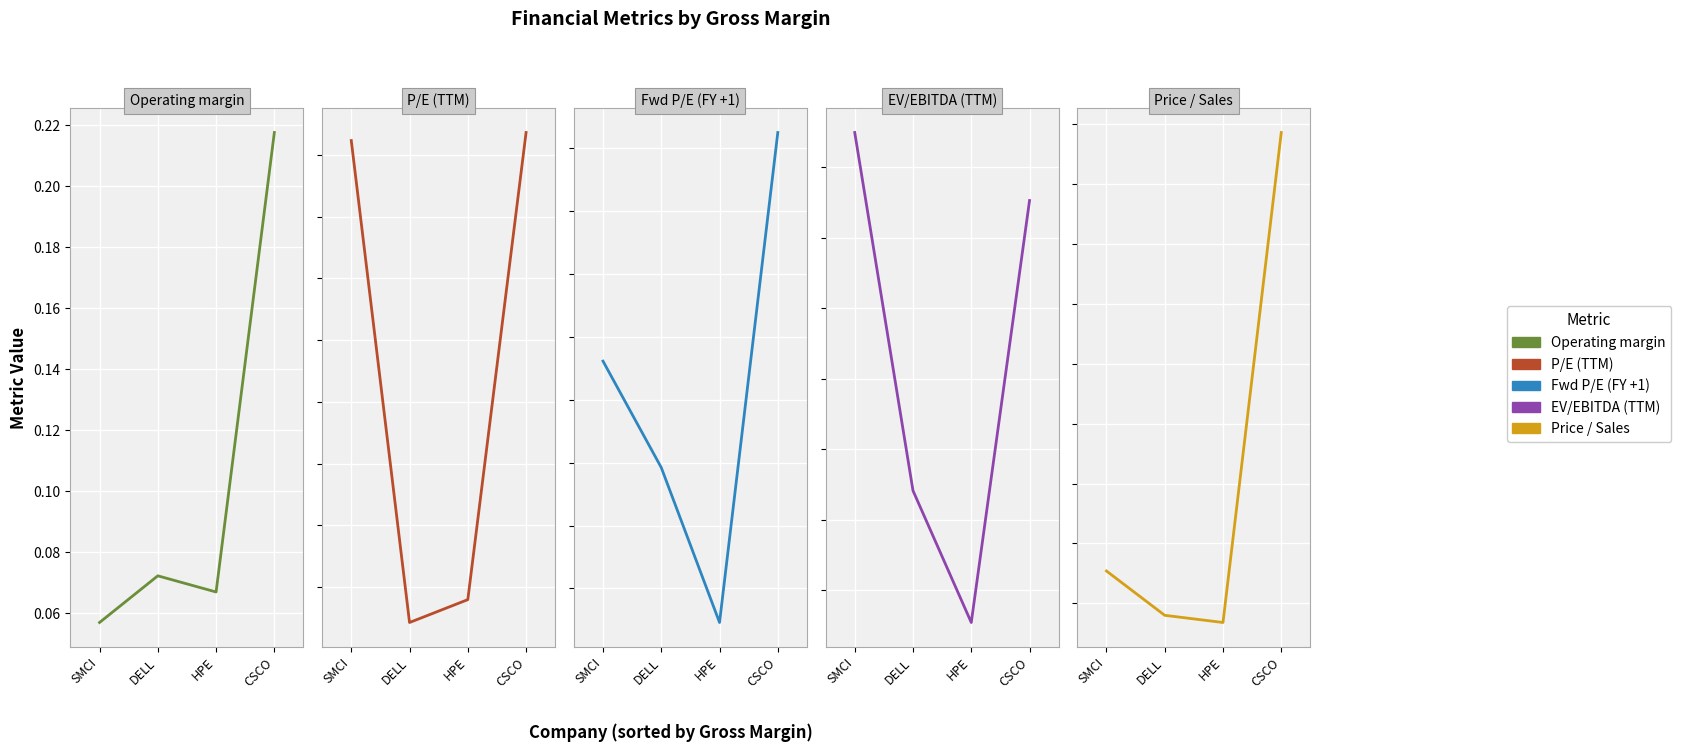

Which category has the highest value in the P/E (TTM) series?

CSCO